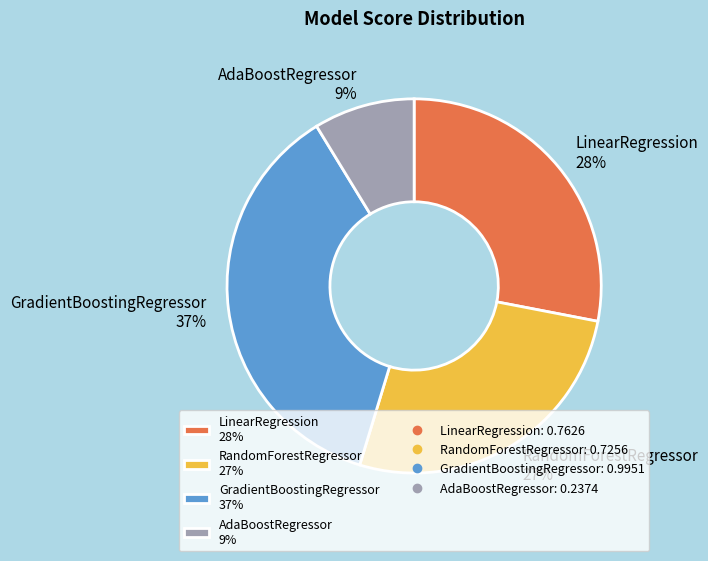

The AdaBoostRegressor slice represents 2% of the pie. True or false?

False